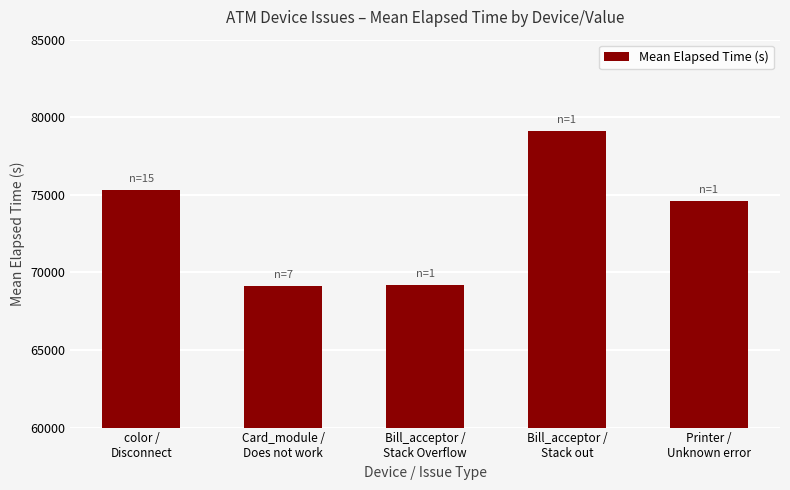

What is the minimum value shown in the chart?

69141